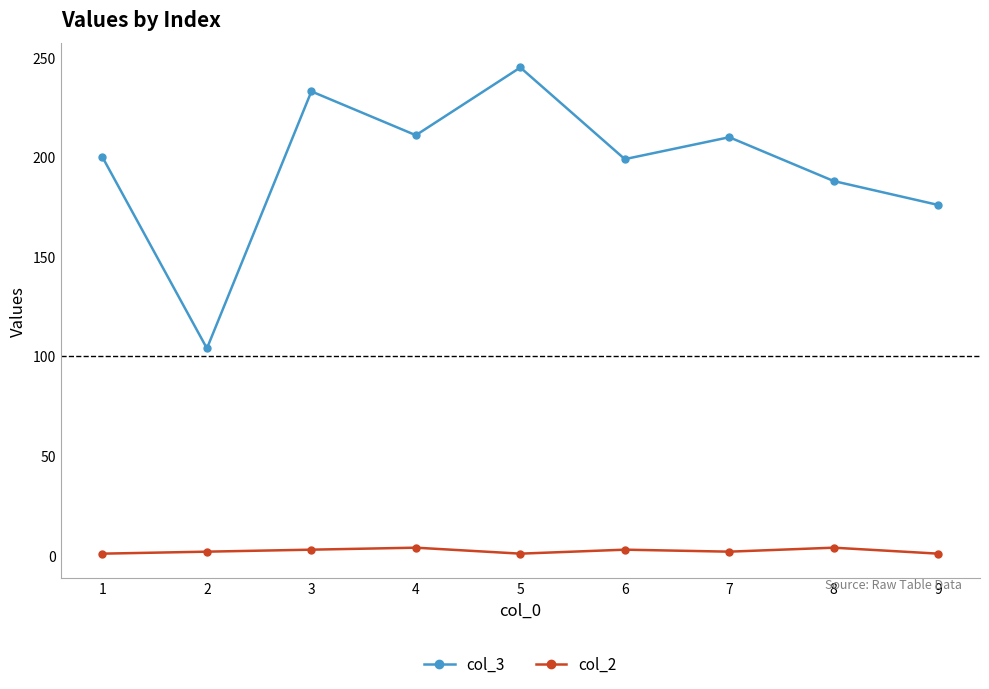

Rank the series at 4 from highest to lowest value.

col_3, col_2